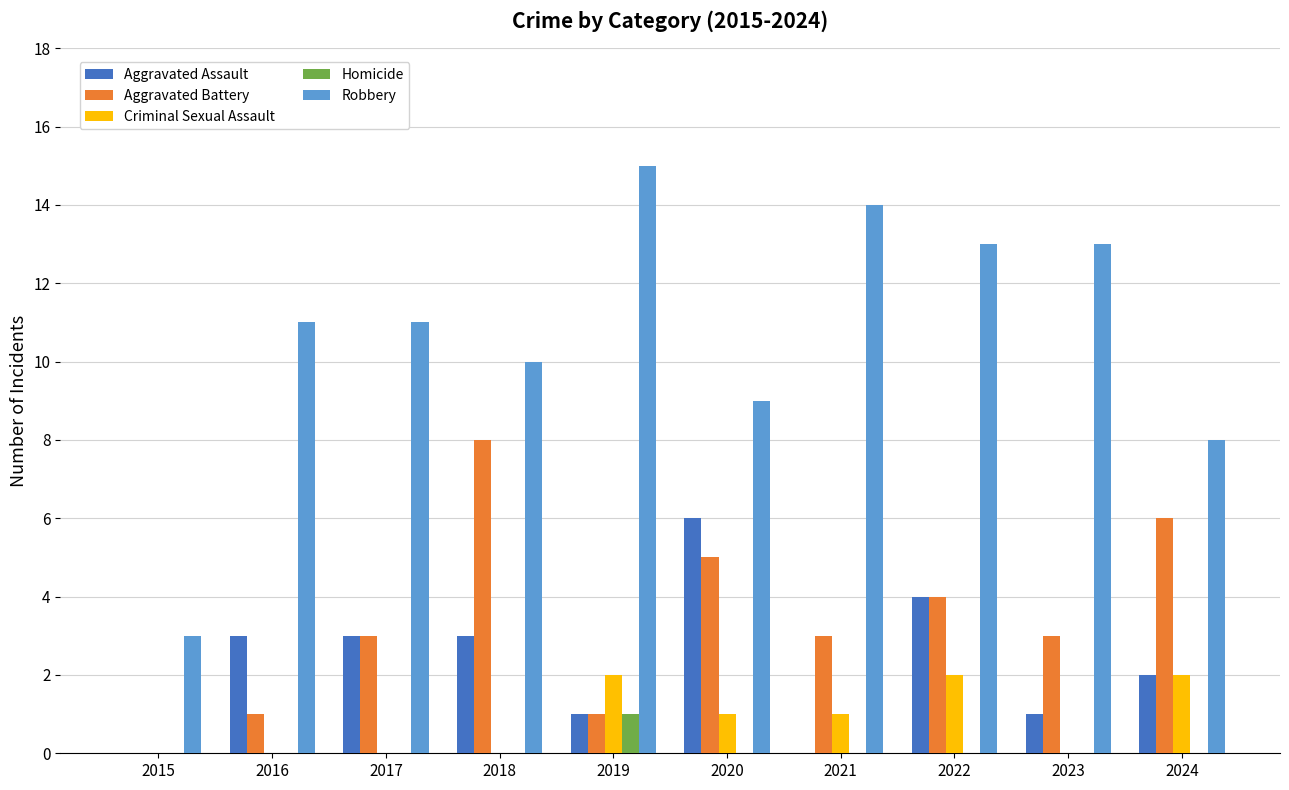

What is the sum of the Aggravated Battery values at 2022 and 2016?

5